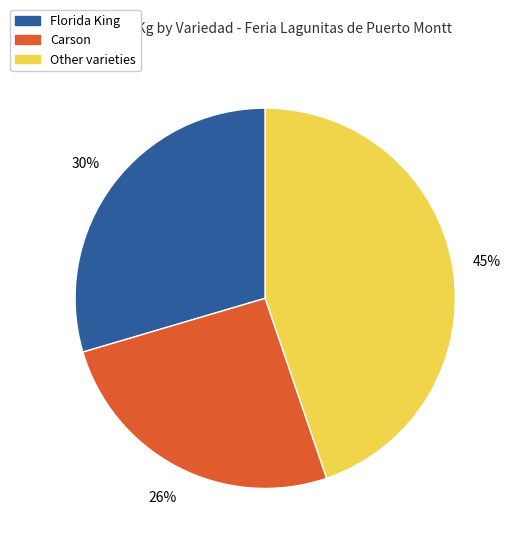

To the nearest percent, what is the average slice percentage?

33%